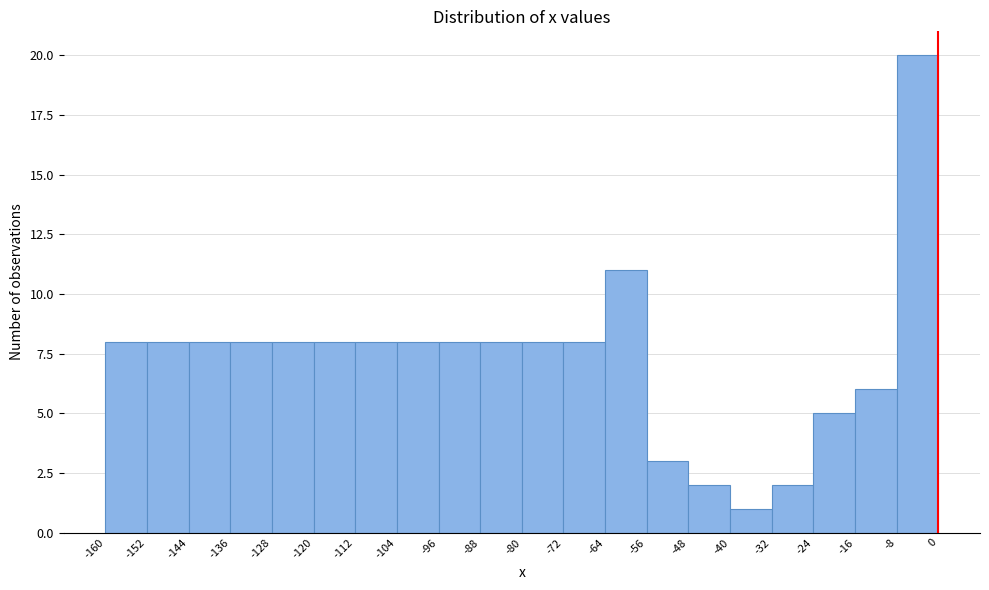

Reading left to right, transcribe this chart: for each bar, give the range it covers on the x-axis and its height. The values are not printed on the chart, so give them approximately, as read against the axis.

-160 to -152: 8
-152 to -144: 8
-144 to -136: 8
-136 to -128: 8
-128 to -120: 8
-120 to -112: 8
-112 to -104: 8
-104 to -96: 8
-96 to -88: 8
-88 to -80: 8
-80 to -72: 8
-72 to -64: 8
-64 to -56: 11
-56 to -48: 3
-48 to -40: 2
-40 to -32: 1
-32 to -24: 2
-24 to -16: 5
-16 to -8: 6
-8 to 0: 20